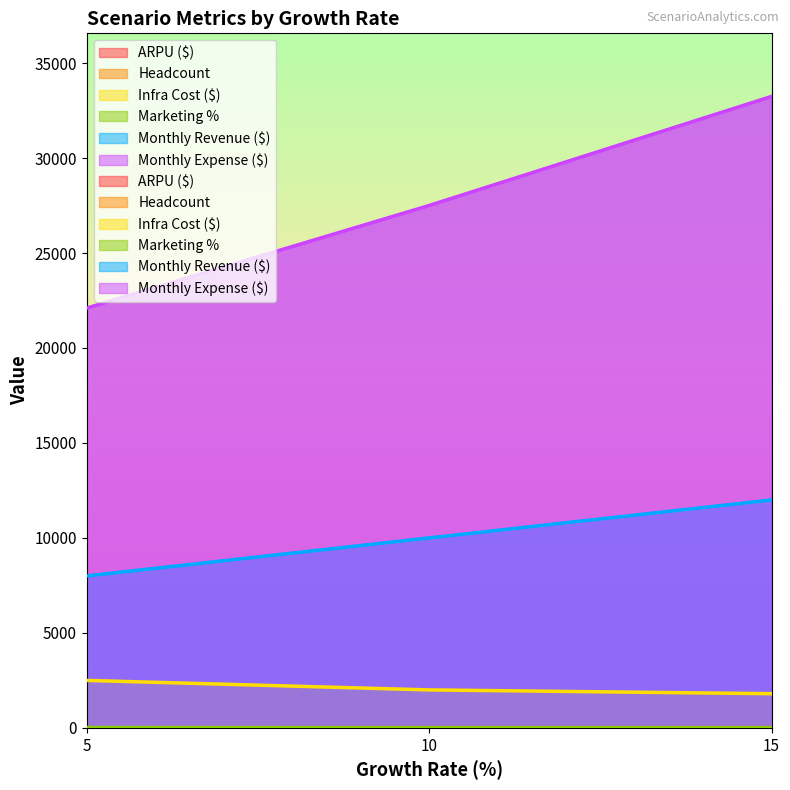

Reading left to right, extract all data points from this chart.

ARPU ($): 5=8	10=10	15=12
Headcount: 5=6	10=8	15=10
Infra Cost ($): 5=2500	10=2000	15=1800
Marketing %: 5=20	10=15	15=12
Monthly Revenue ($): 5=8000	10=10000	15=12000
Monthly Expense ($): 5=22100	10=27500	15=33240